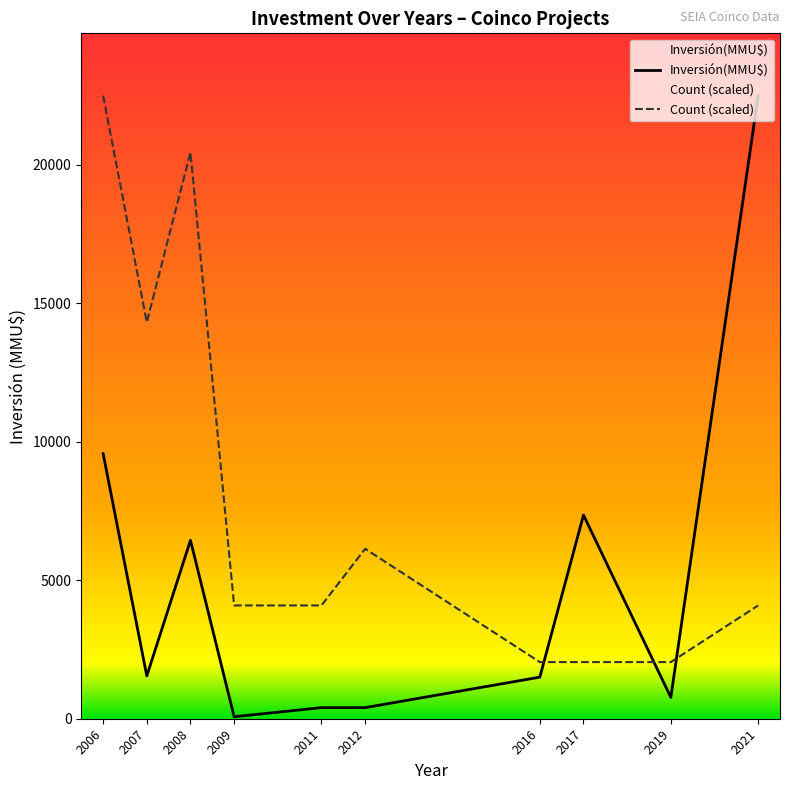

Which category has the lowest value in the Inversión(MMU$) series?

2009